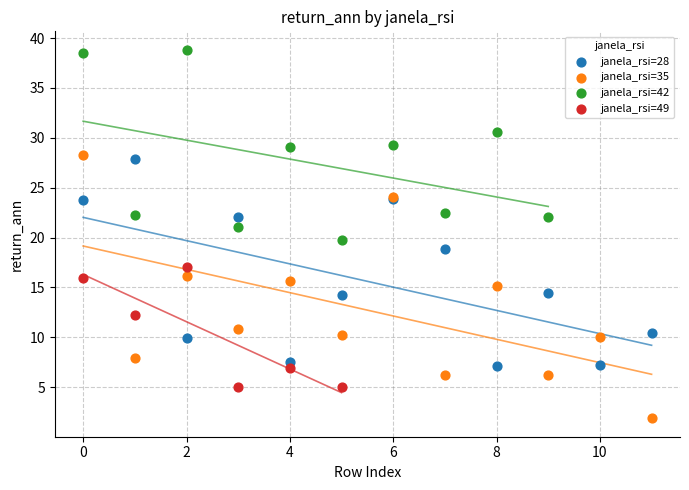

Which series contains the lowest Y value?

janela_rsi=35